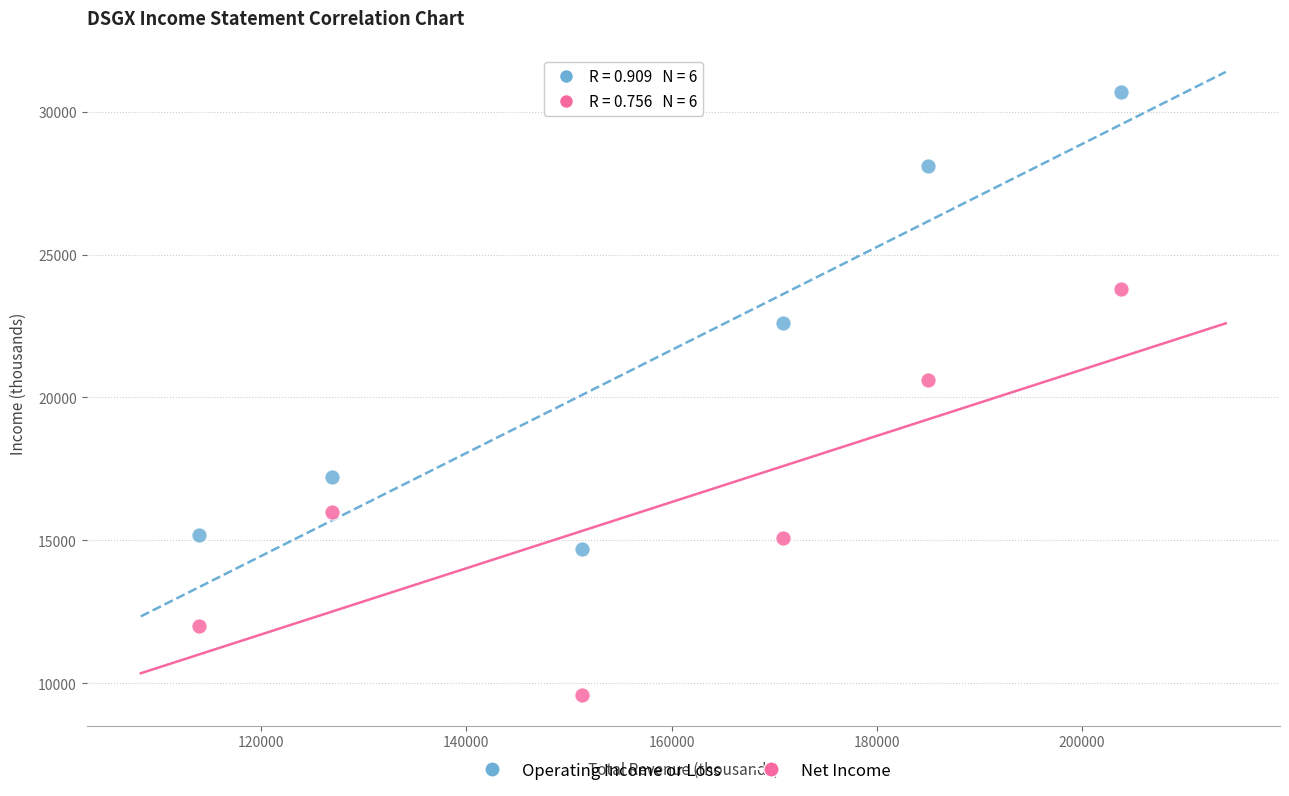

What are all the series names shown in the legend?

Operating Income or Loss, Net Income